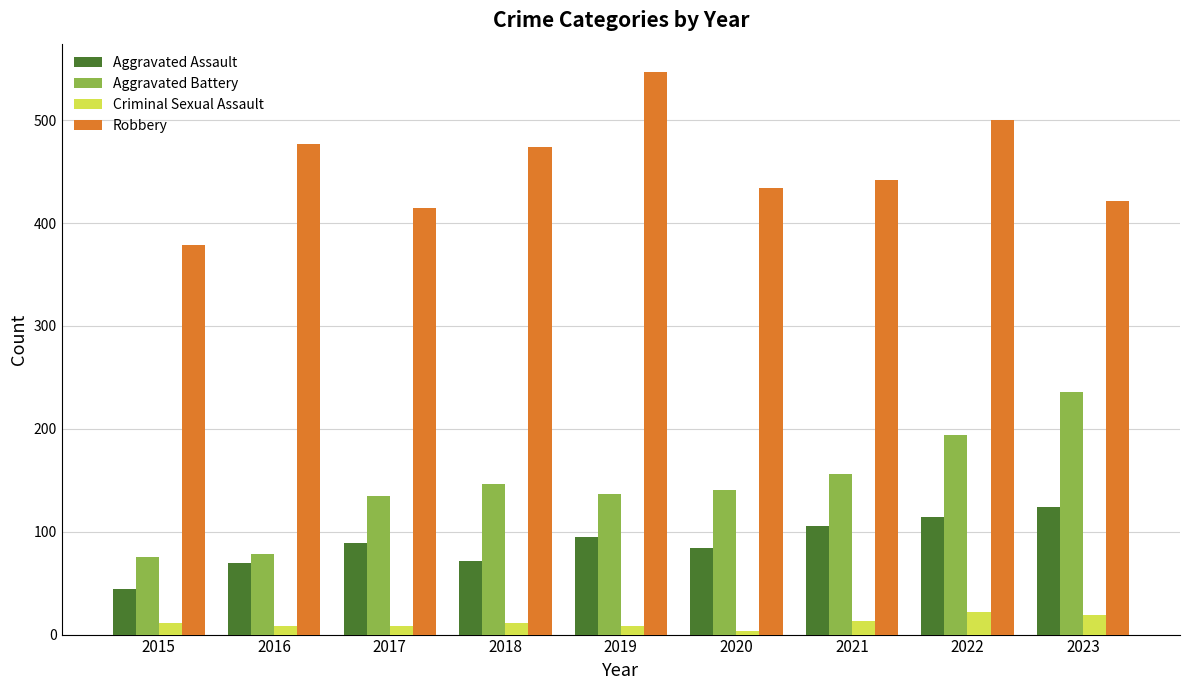

How many groups of bars are there?

9